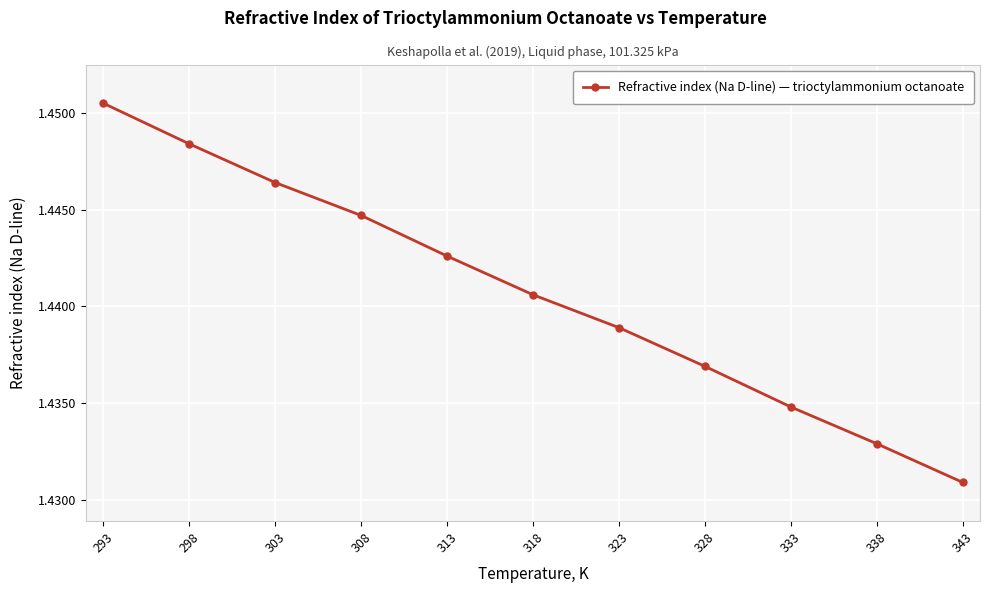

The chart shows a value of 0.3 at 303. True or false?

False